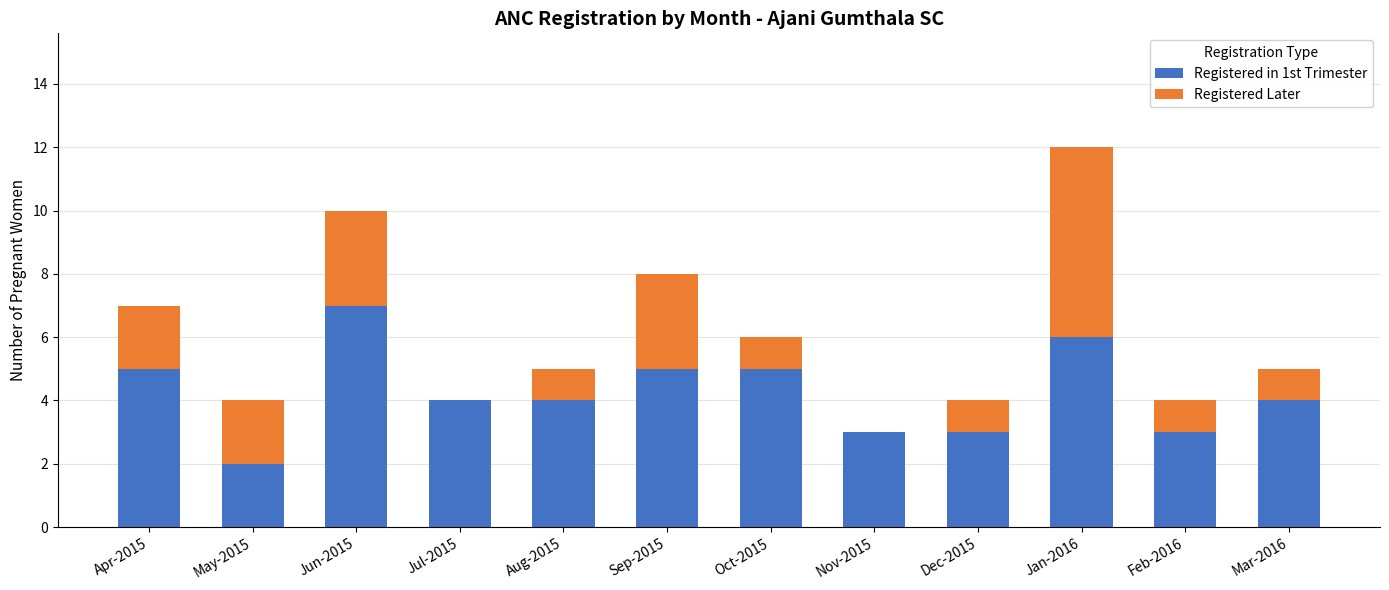

Reading left to right, transcribe the values for Registered in 1st Trimester.

Apr-2015=5	May-2015=2	Jun-2015=7	Jul-2015=4	Aug-2015=4	Sep-2015=5	Oct-2015=5	Nov-2015=3	Dec-2015=3	Jan-2016=6	Feb-2016=3	Mar-2016=4